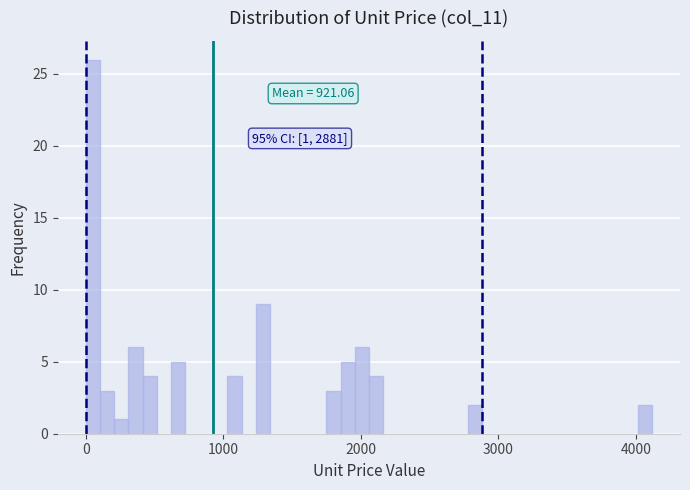

Read against the x-axis, roughly where is the centre of the tallest bar?

100